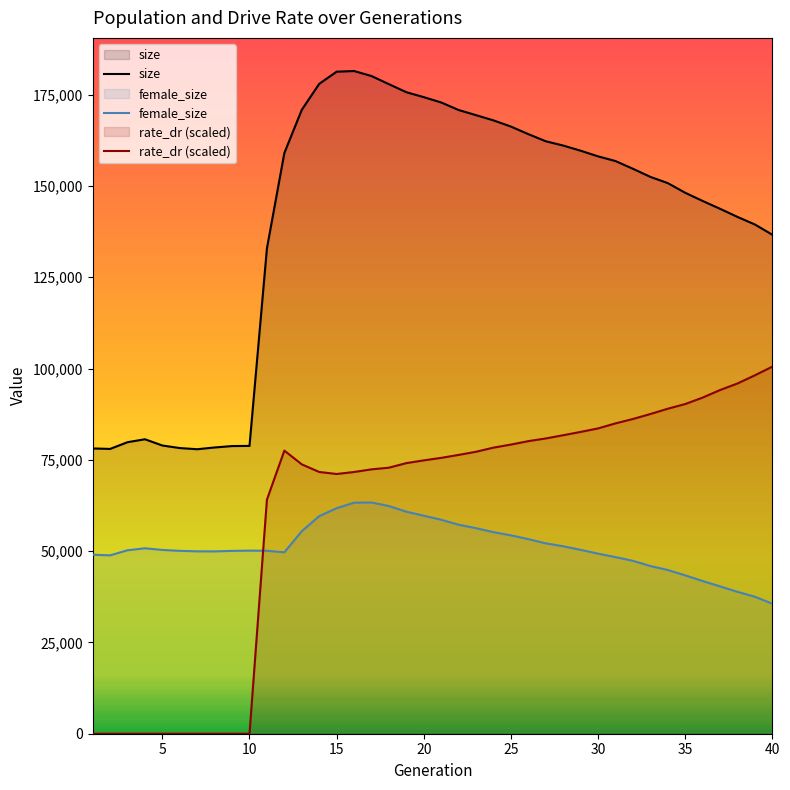

List the series in order of their peak value, lowest first.

female_size, rate_dr (scaled), size